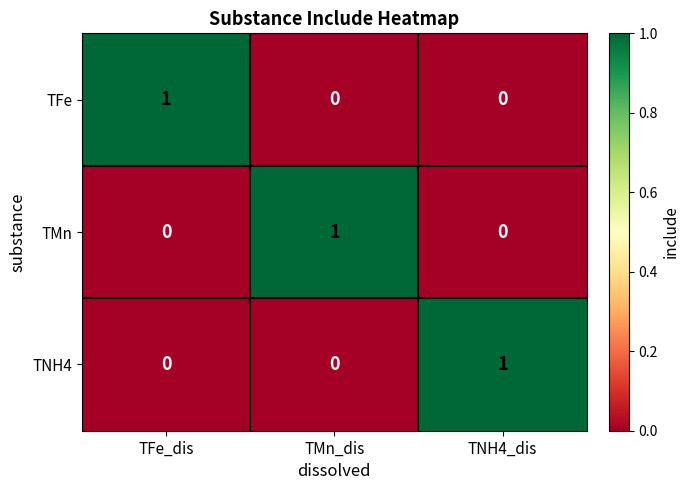

How many distinct data groups are displayed?

3